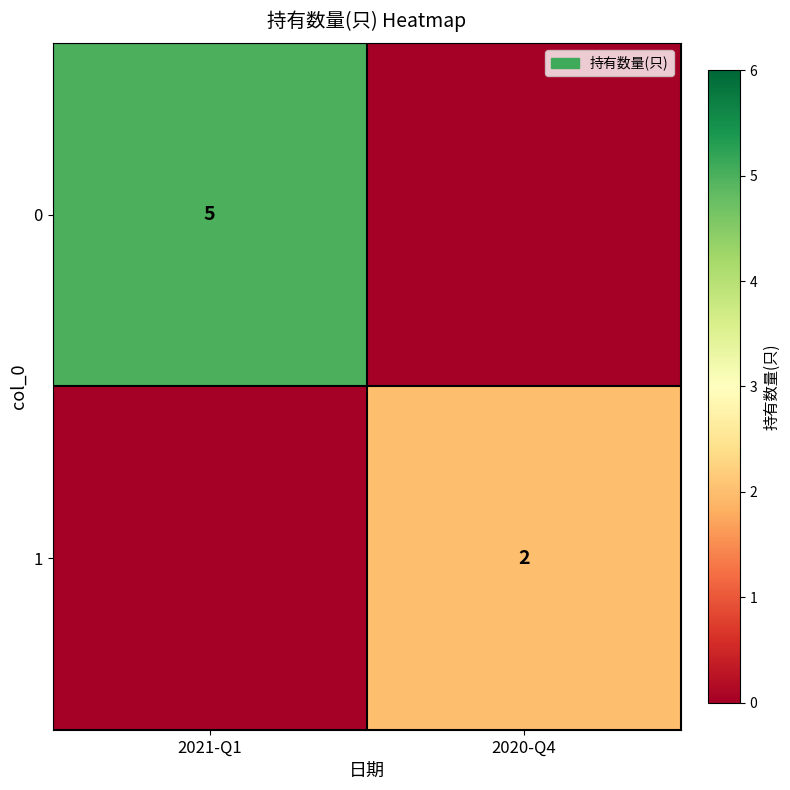

The 0 series shows 5 at 2021-Q1. True or false?

True